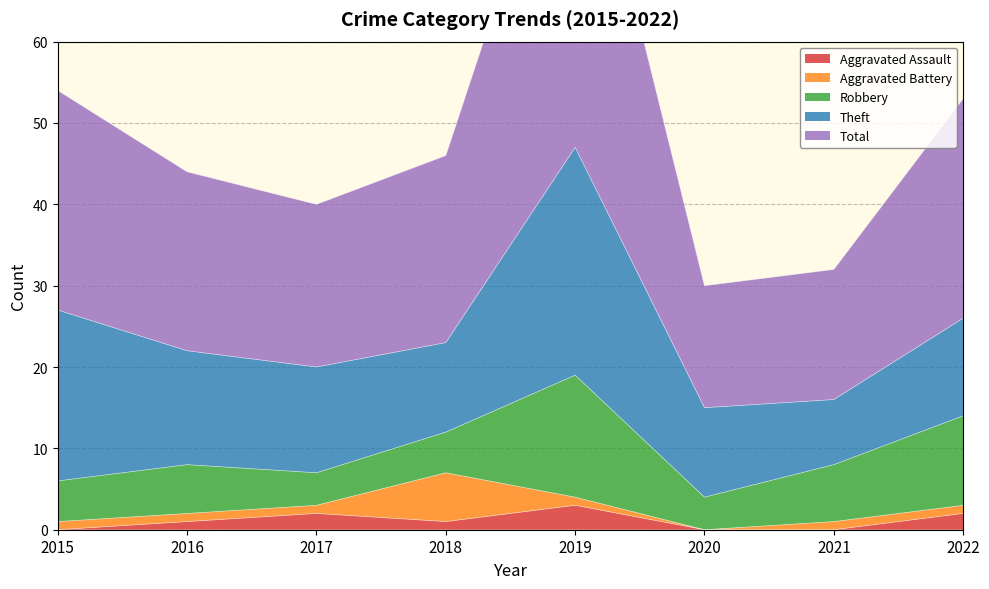

How many lines are shown in the chart?

5